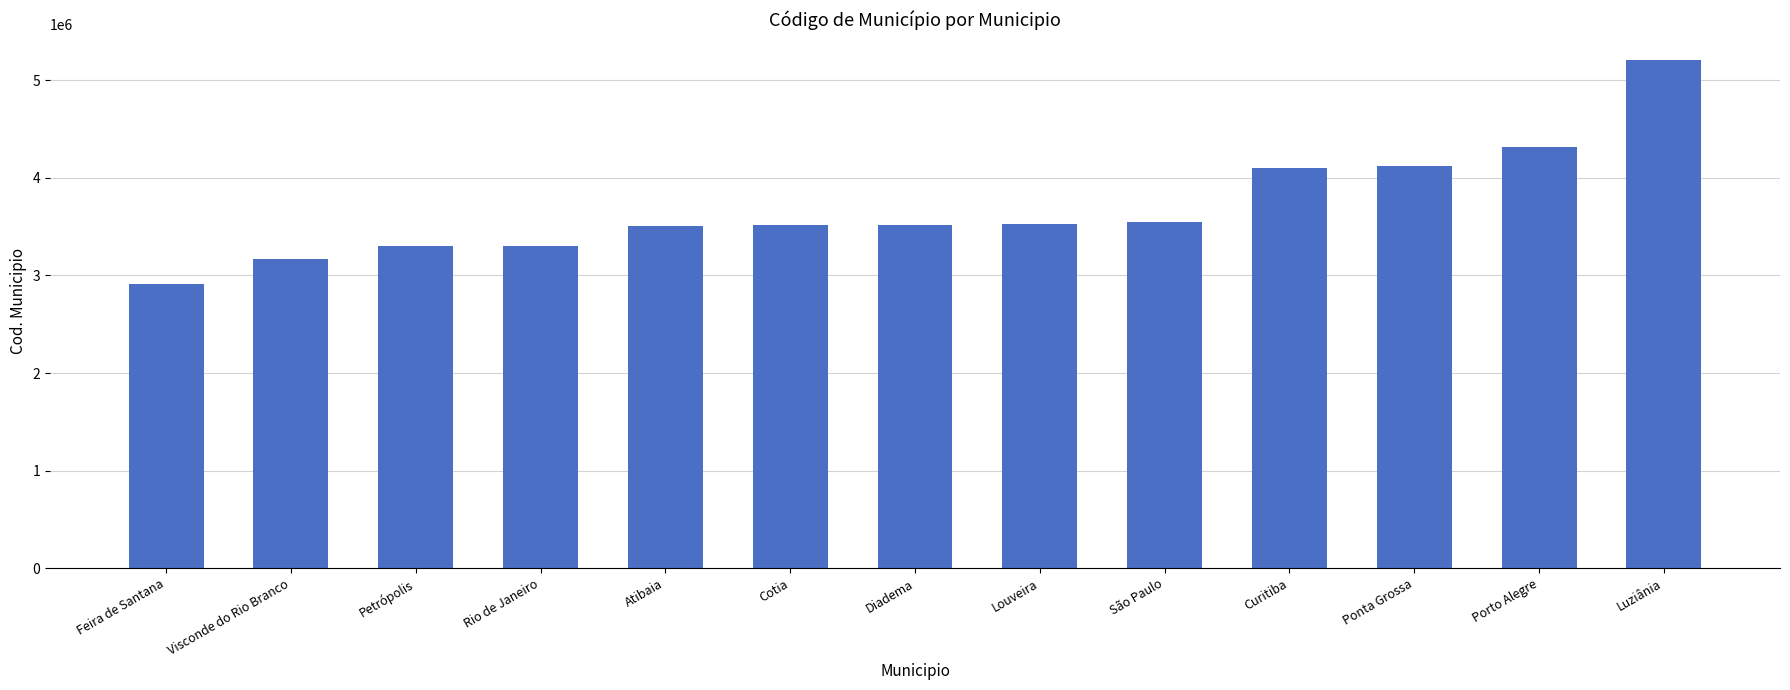

The value at Cotia is 2308924. True or false?

False